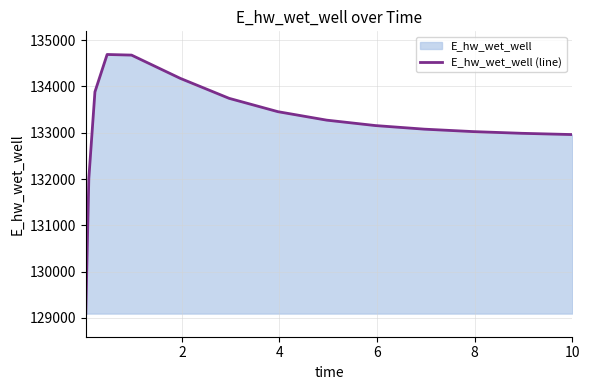

How many data points does each series have?

15